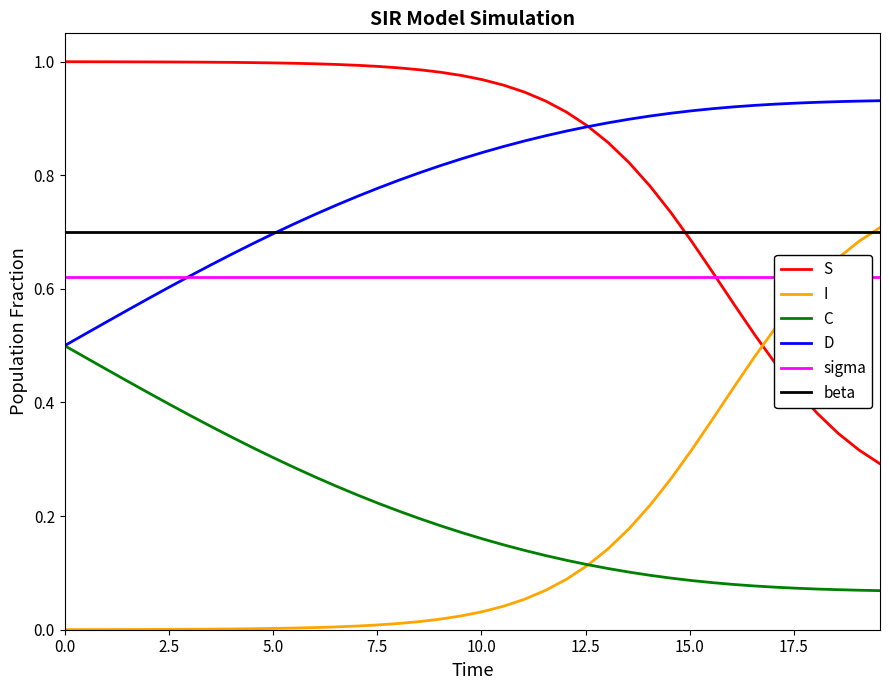

How many times do S and I cross each other?

1